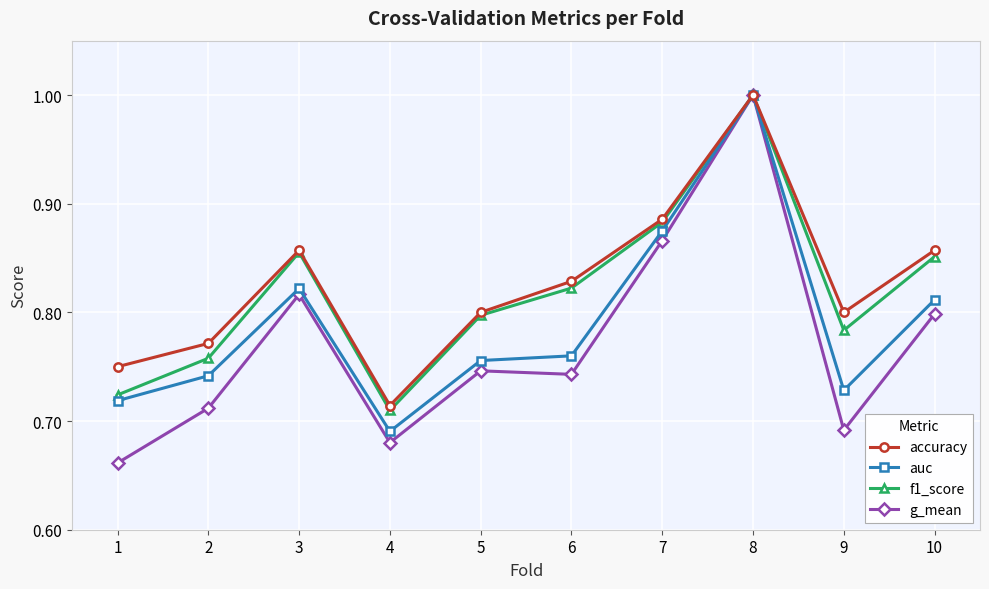

True or false: accuracy has a value of 1.1 at 3.

False